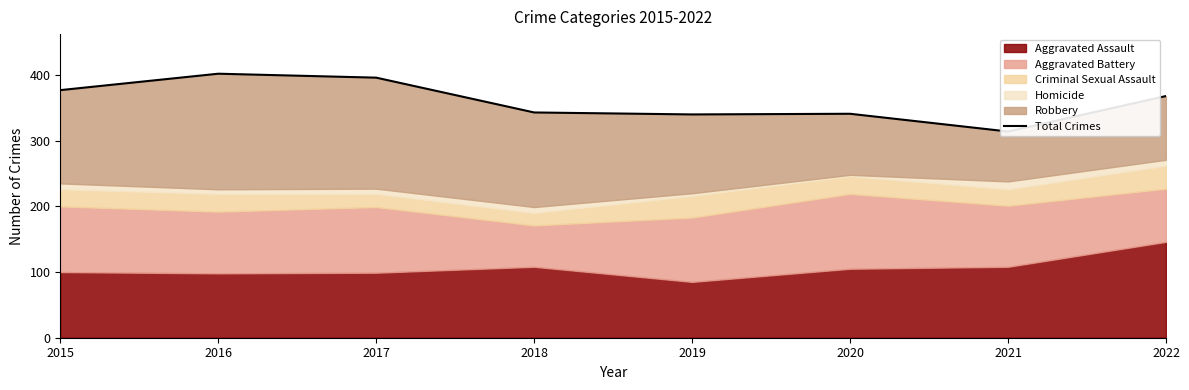

Does the chart have visible grid lines?

No